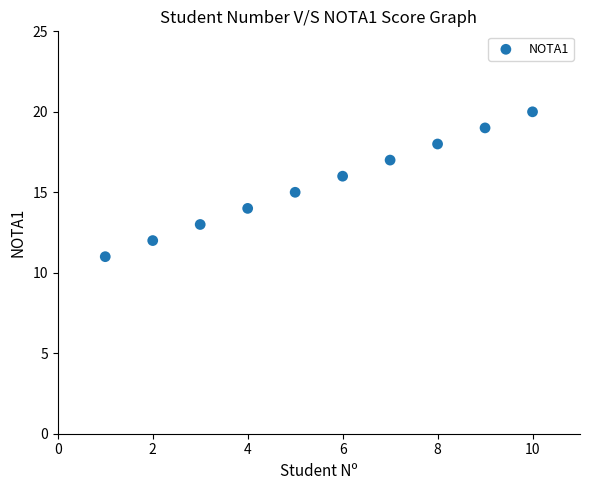

What is the range of Y values (max minus min)?

9